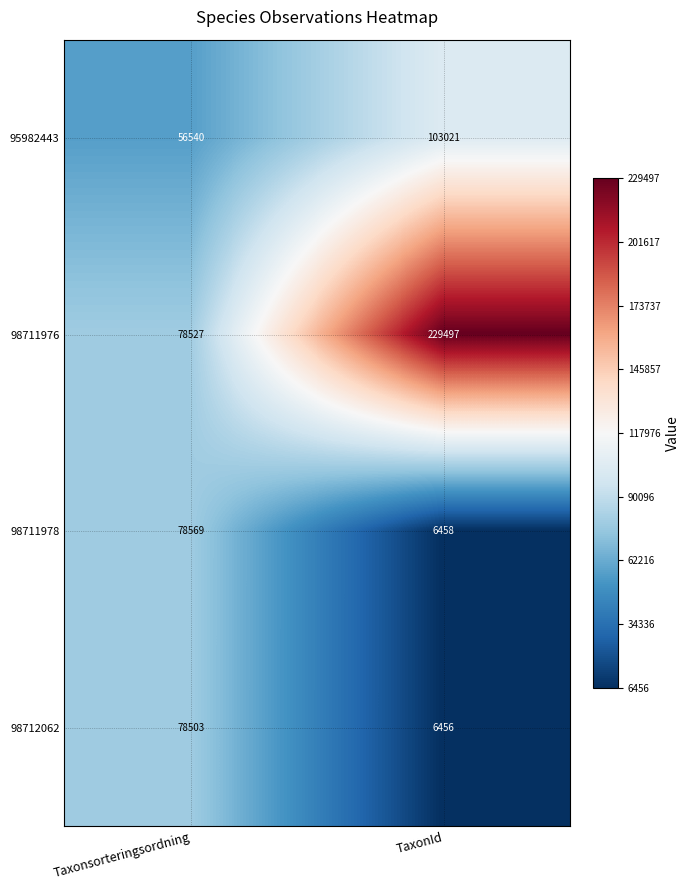

True or false: 98712062 has a value of 9745 at TaxonId.

False